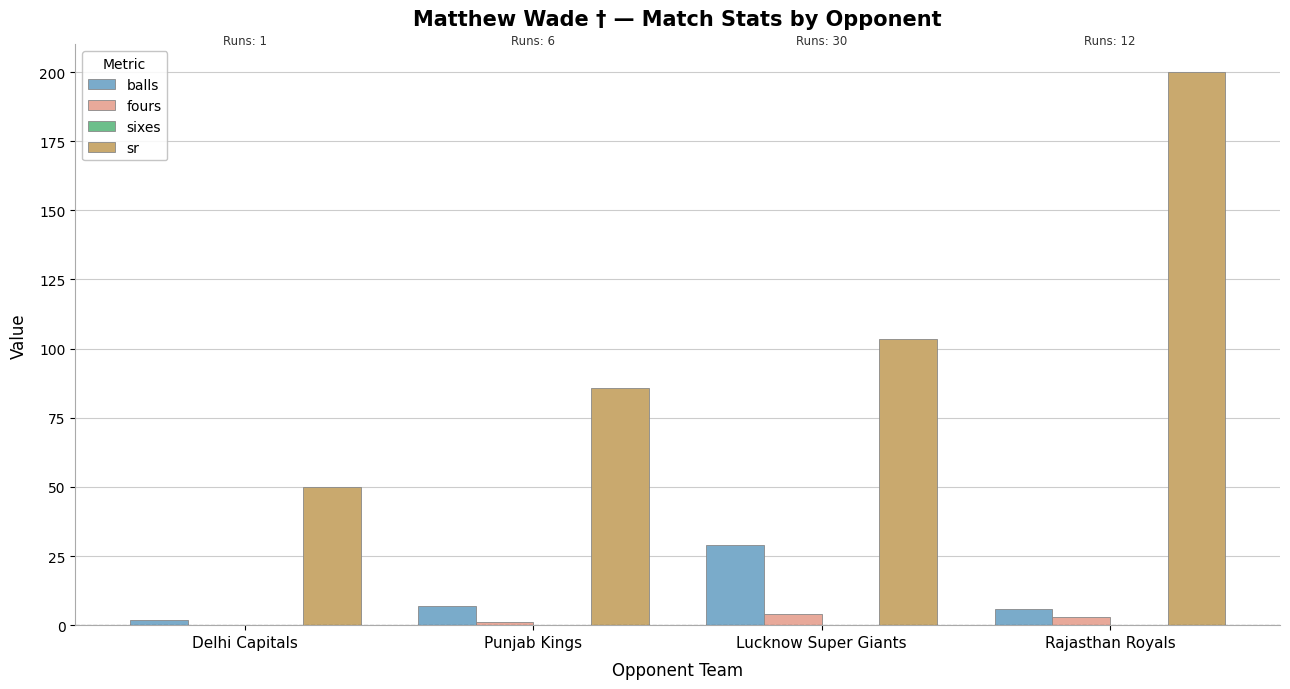

What is the sum of all balls values?

44.0